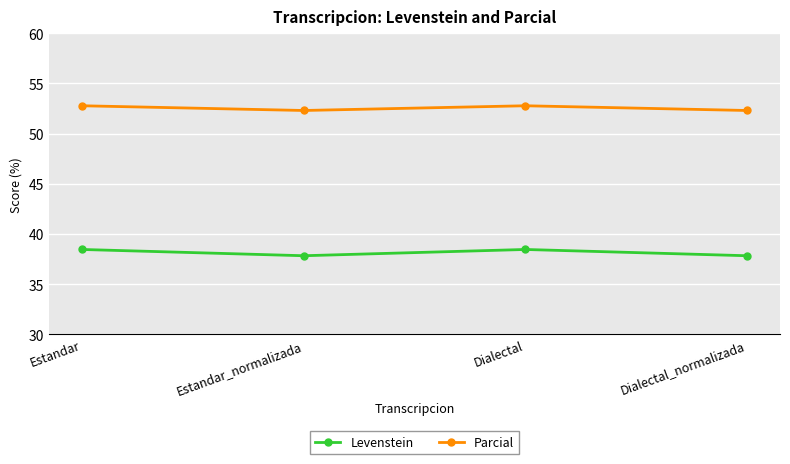

What is the label of the 2nd point from the right?

Dialectal